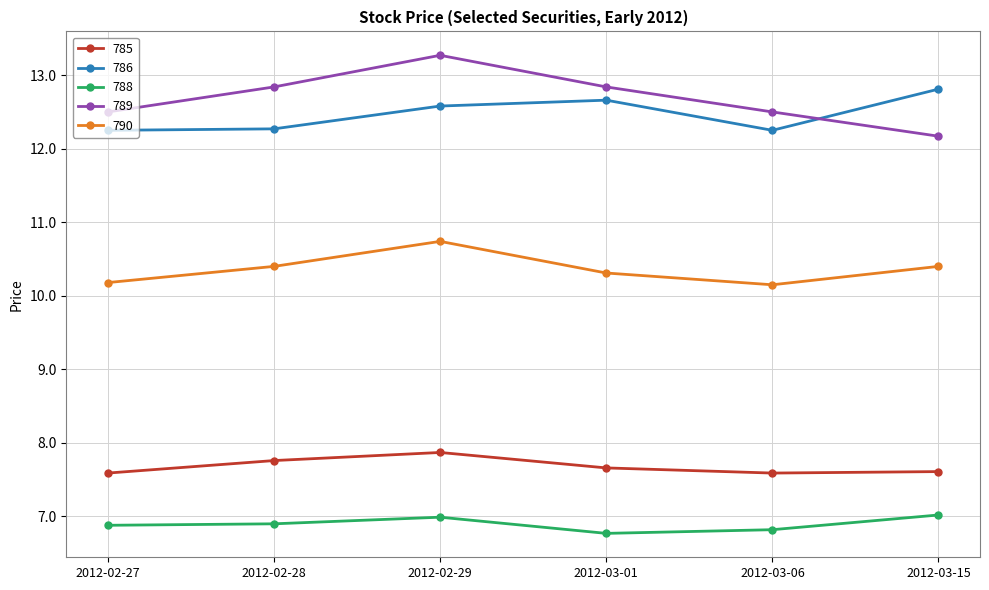

Is the value of 785 at 2012-03-01 greater than the value of 788 at 2012-02-28?

Yes